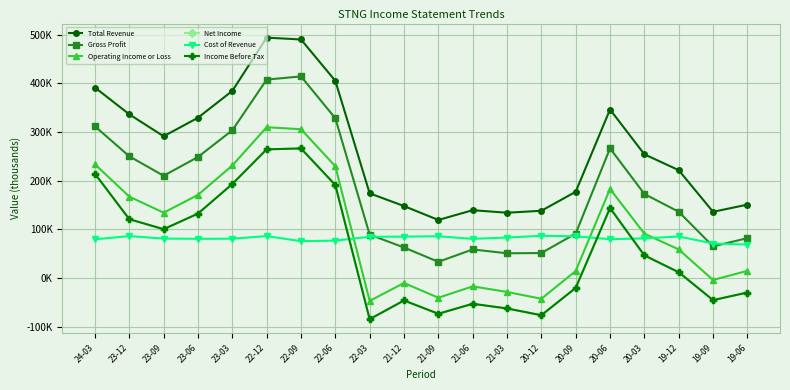

Rank the series at 20-06 from highest to lowest value.

Total Revenue, Gross Profit, Operating Income or Loss, Net Income, Income Before Tax, Cost of Revenue